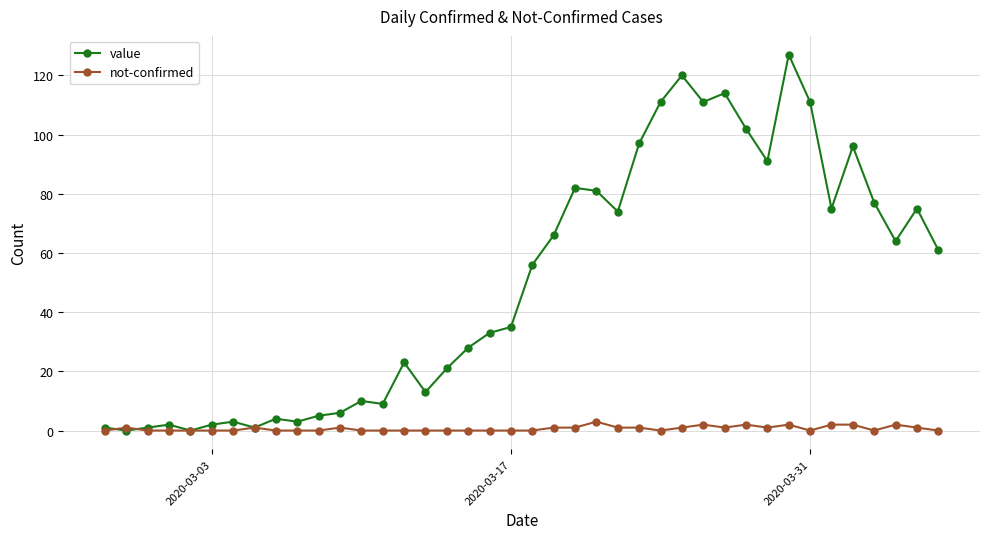

Reading right to left, extract all data points from this chart.

value: 61	75	64	77	96	75	111	127	91	102	114	111	120	111	97	74	81	82	66	56	35	33	28	21	13	23	9	10	6	5	3	4	1	3	2	0	2	1	0	1
not-confirmed: 0	1	2	0	2	2	0	2	1	2	1	2	1	0	1	1	3	1	1	0	0	0	0	0	0	0	0	0	1	0	0	0	1	0	0	0	0	0	1	0